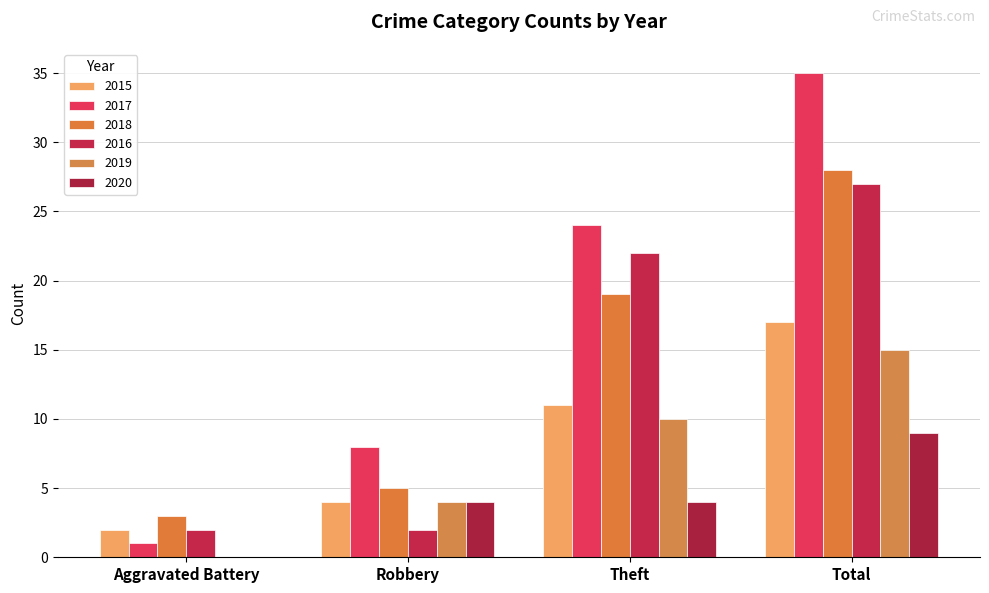

What position from the right is Aggravated Battery?

4